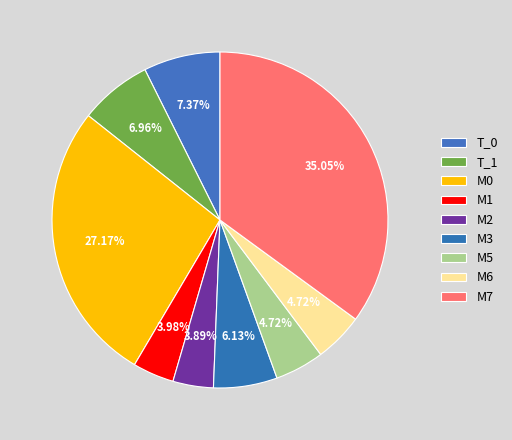

Is T_0 the majority of the pie?

No